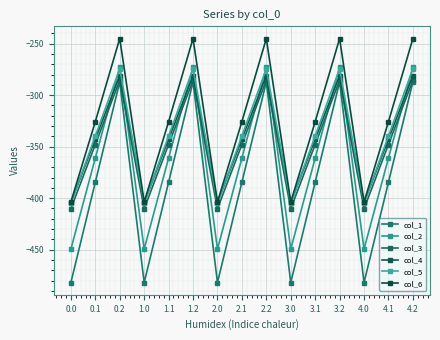

Which series has the largest range (max minus min)?

col_1